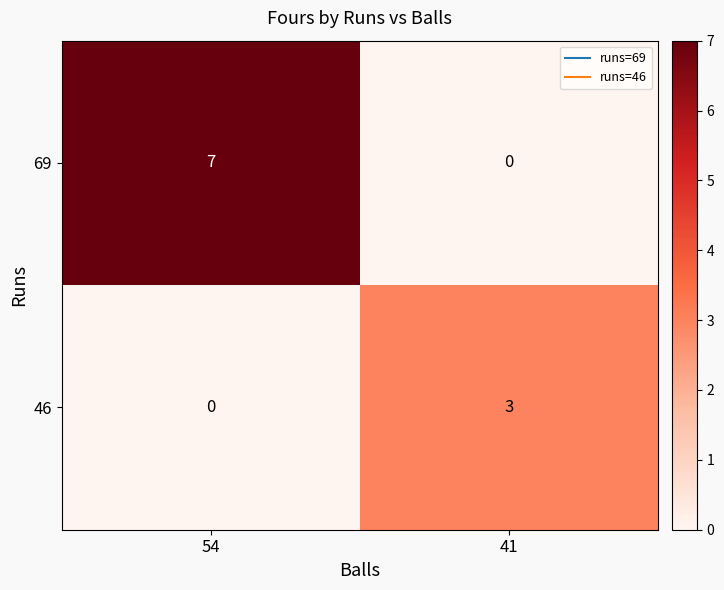

Is it true that 69 equals -3 at 41?

False